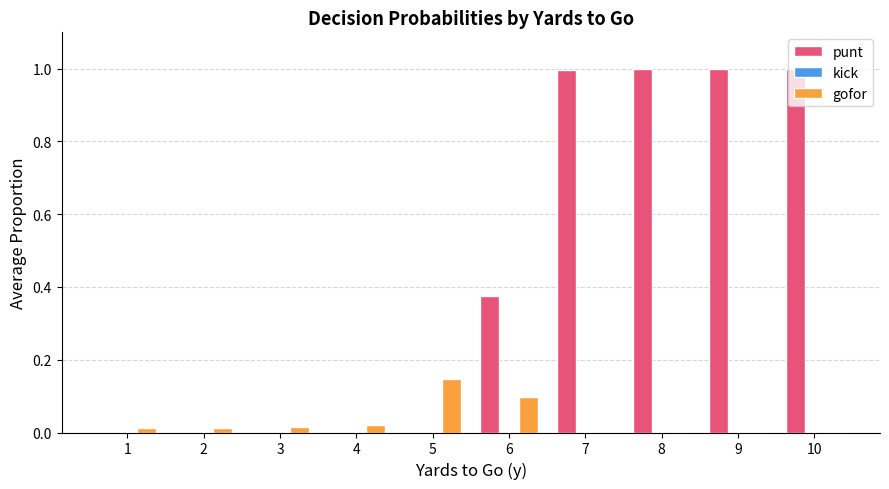

How many groups of bars are there?

10